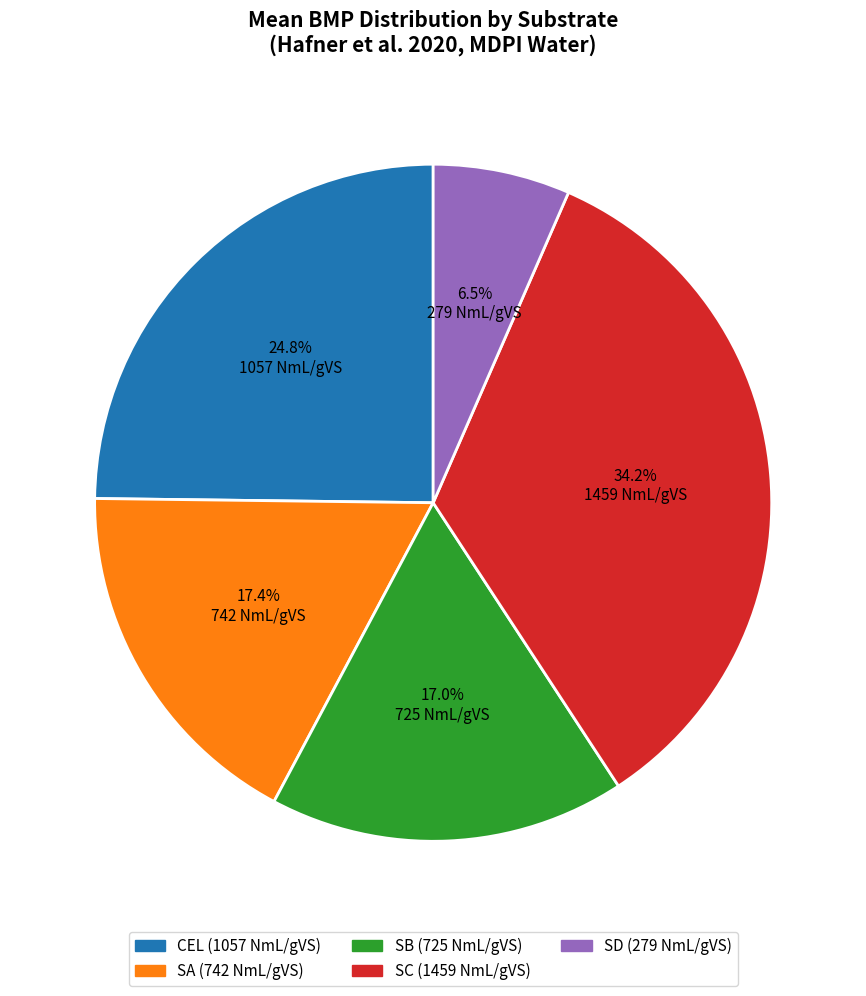

Count the number of slices in the pie.

5